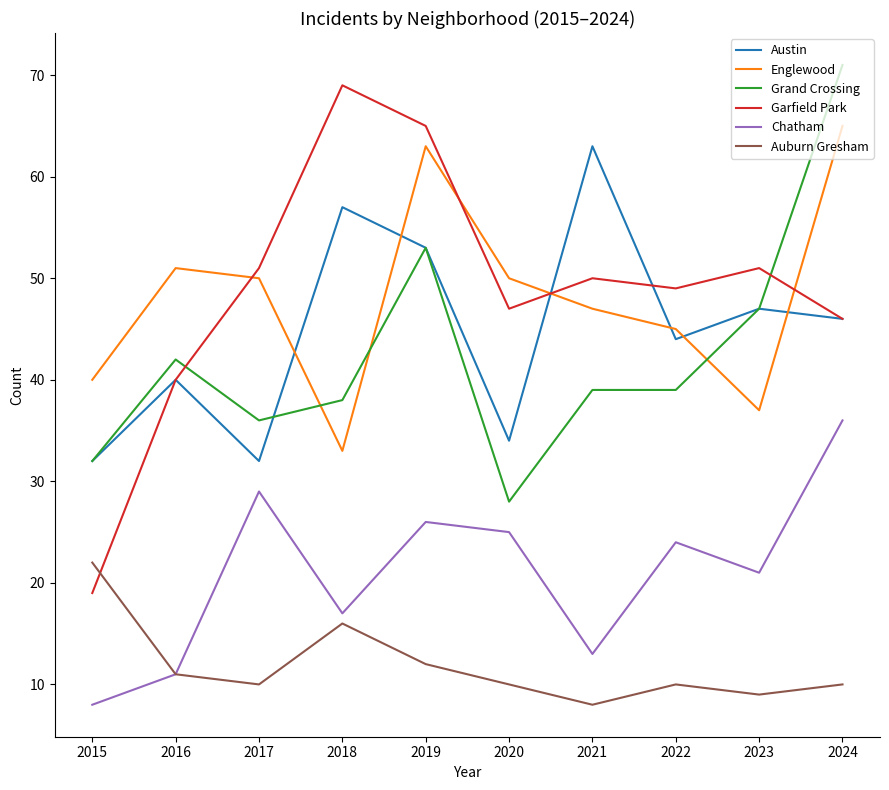

What is the sum of all Garfield Park values?

487